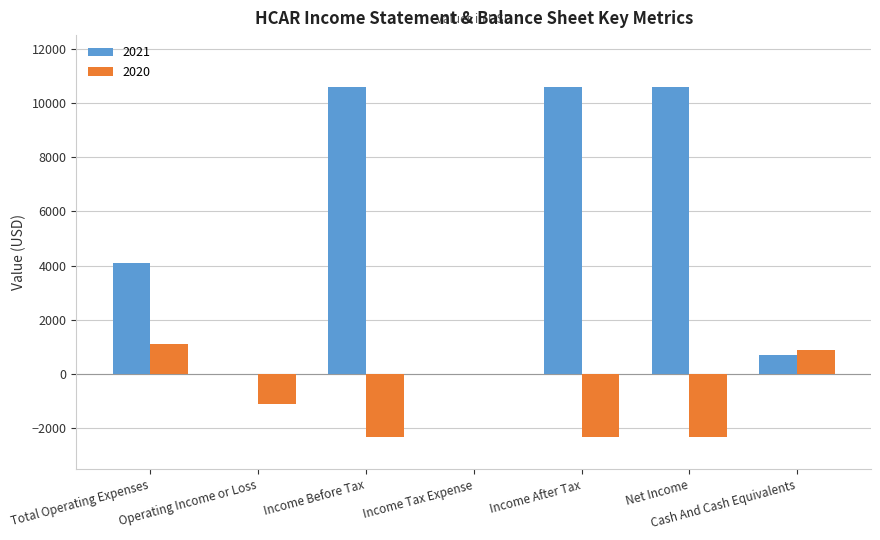

Count the number of data series in this chart.

2